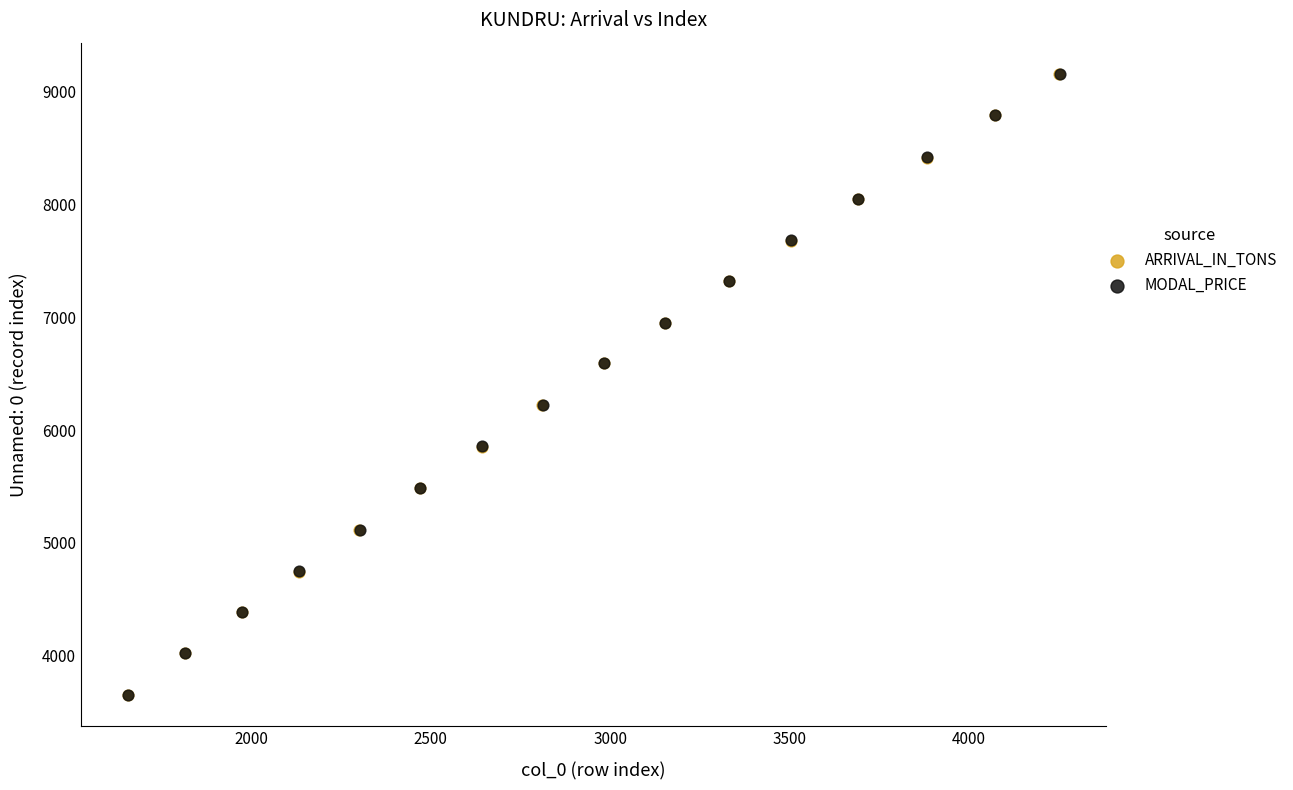

What are all the series names shown in the legend?

ARRIVAL_IN_TONS, MODAL_PRICE